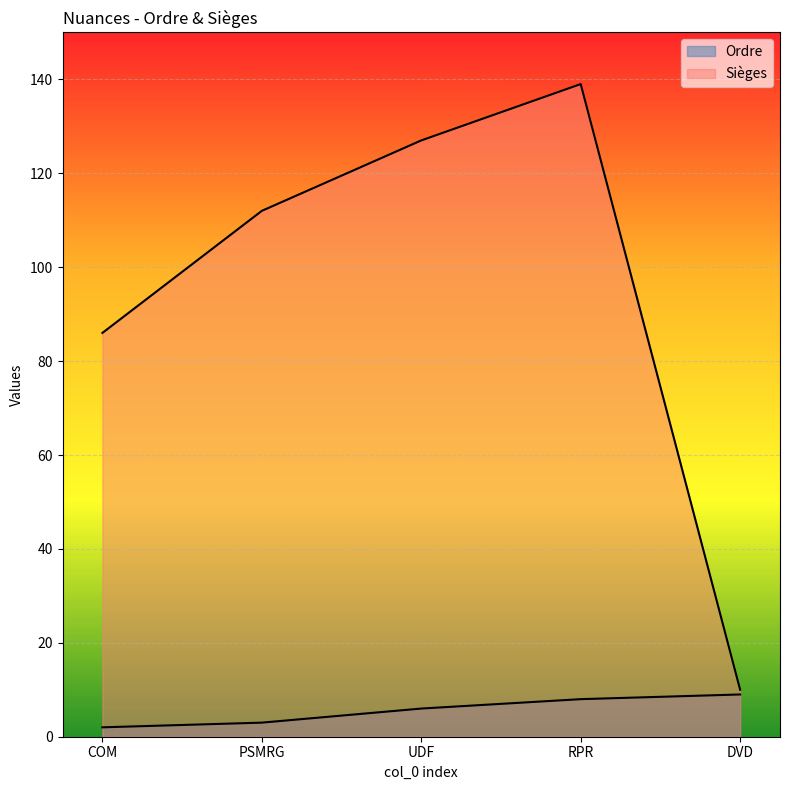

What is the sum of all Ordre values?

28